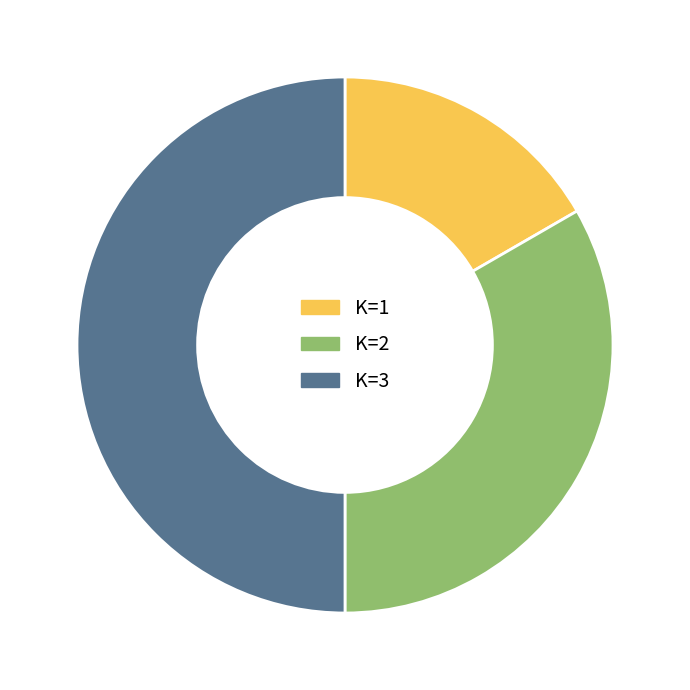

Rank the categories by value from highest to lowest.

K=3, K=2, K=1